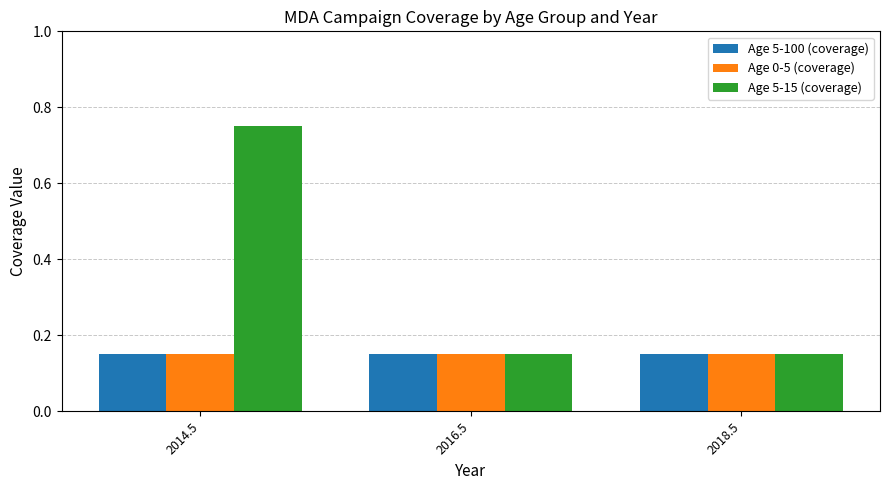

What are all the series names shown in the legend?

Age 5-100 (coverage), Age 0-5 (coverage), Age 5-15 (coverage)